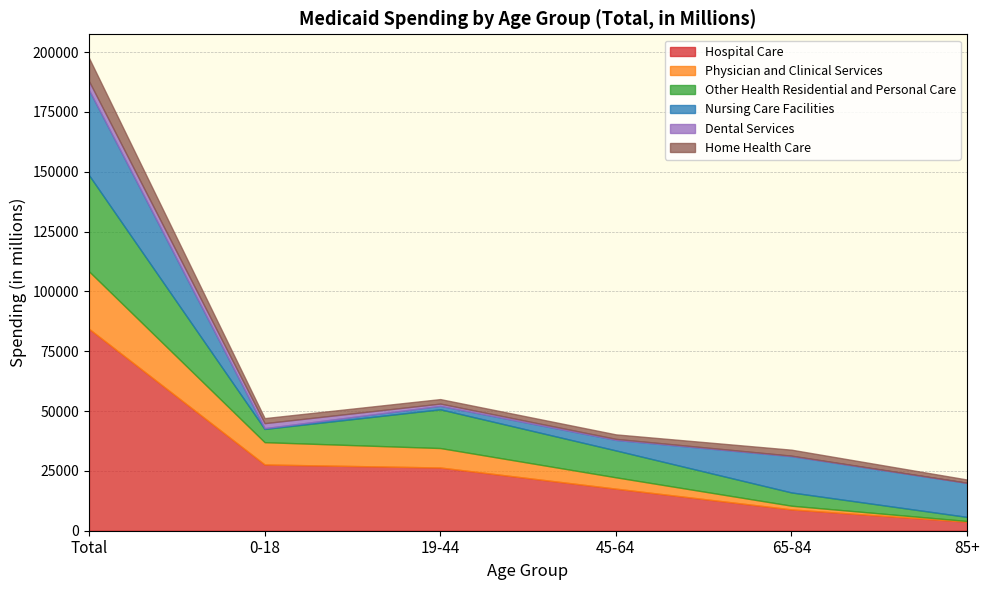

At which label does Dental Services first exceed 936?

Total